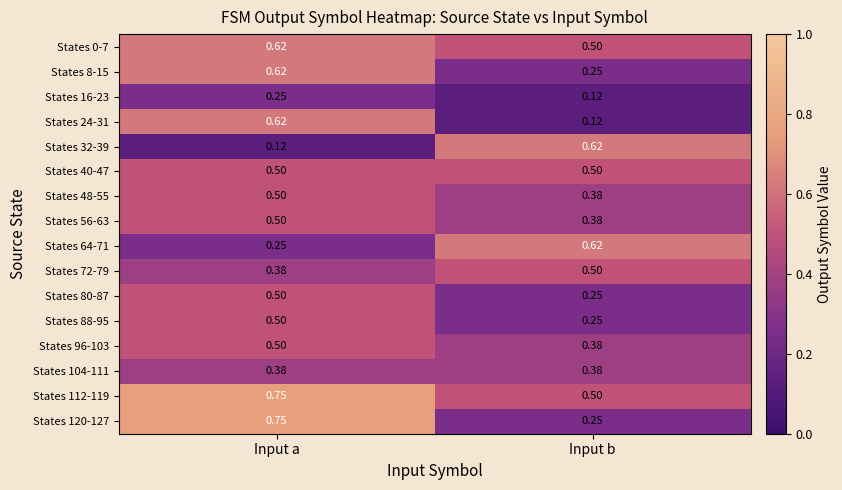

Which category has the highest value in the States 8-15 series?

Input a